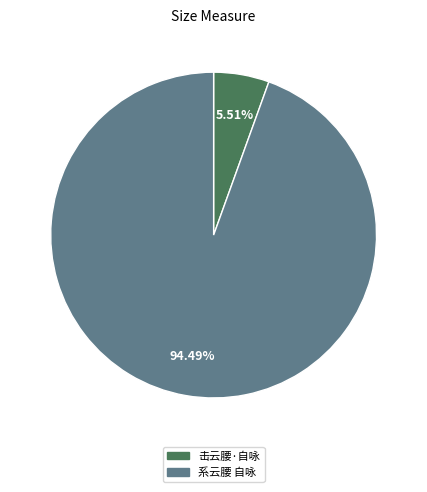

Which slice is the largest?

系云腰 自咏